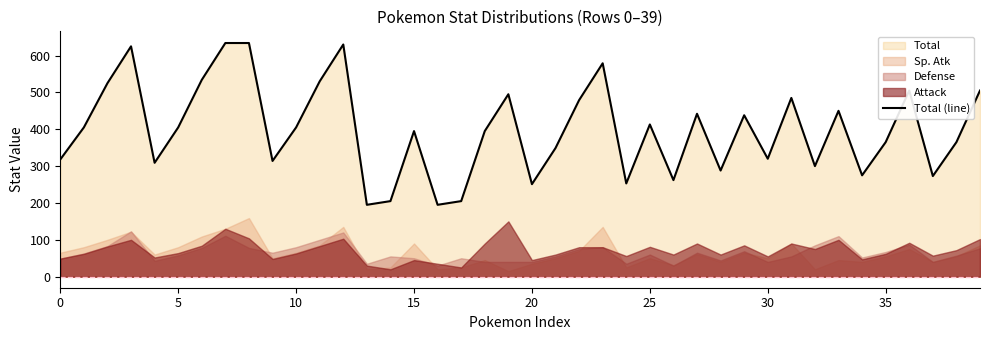

True or false: there are more than 0 points higher than both neighbors.

True